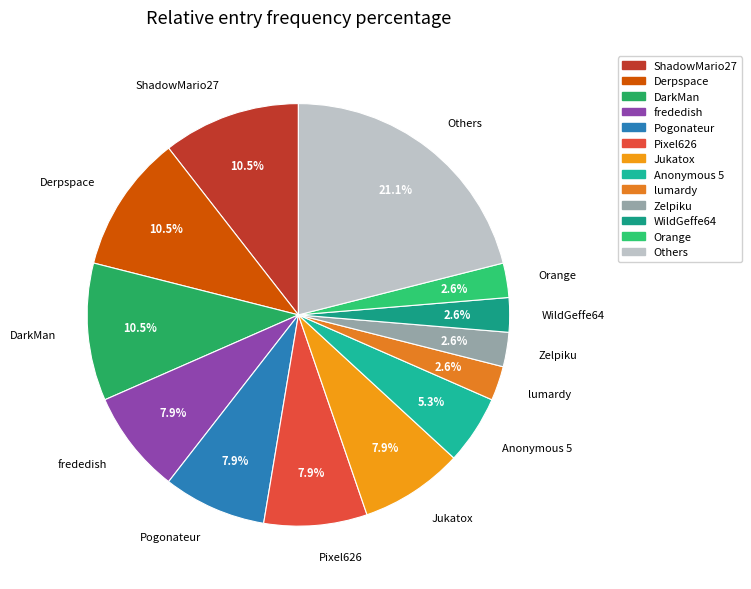

To the nearest percent, what is the average slice percentage?

8%